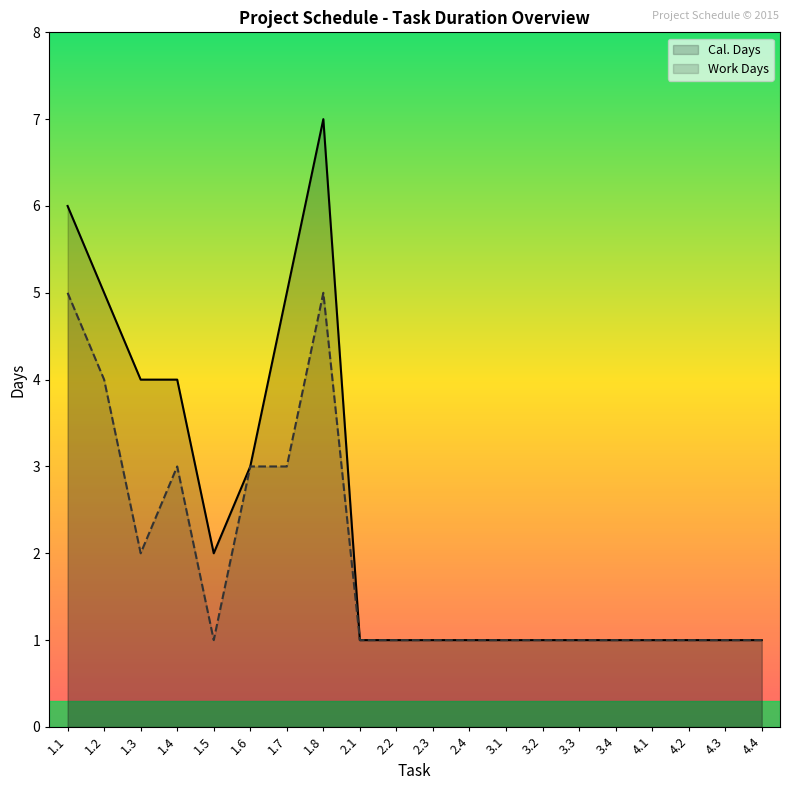

What is the value of the Work Days point at the 4th from the left?

3